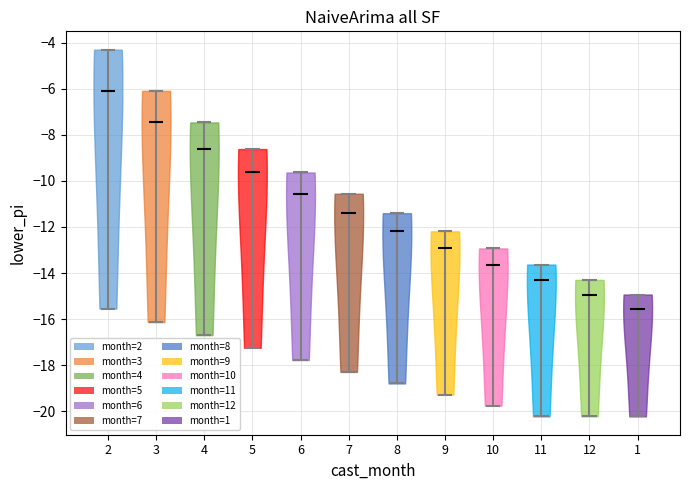

Reading left to right, read every violin against the y-axis: where its median line is, and the lowest and highest points it reaches. The values are not printed on the chart, so give them approximately, as read against the axis.

2: median line -6.0, lowest point -15.6, highest point -4.4
3: median line -7.4, lowest point -16.2, highest point -6.0
4: median line -8.6, lowest point -16.6, highest point -7.4
5: median line -9.6, lowest point -17.2, highest point -8.6
6: median line -10.6, lowest point -17.8, highest point -9.6
7: median line -11.4, lowest point -18.2, highest point -10.6
8: median line -12.2, lowest point -18.8, highest point -11.4
9: median line -13.0, lowest point -19.2, highest point -12.2
10: median line -13.6, lowest point -19.8, highest point -13.0
11: median line -14.2, lowest point -20.2, highest point -13.6
12: median line -15.0, lowest point -20.2, highest point -14.2
1: median line -15.6, lowest point -20.2, highest point -15.0